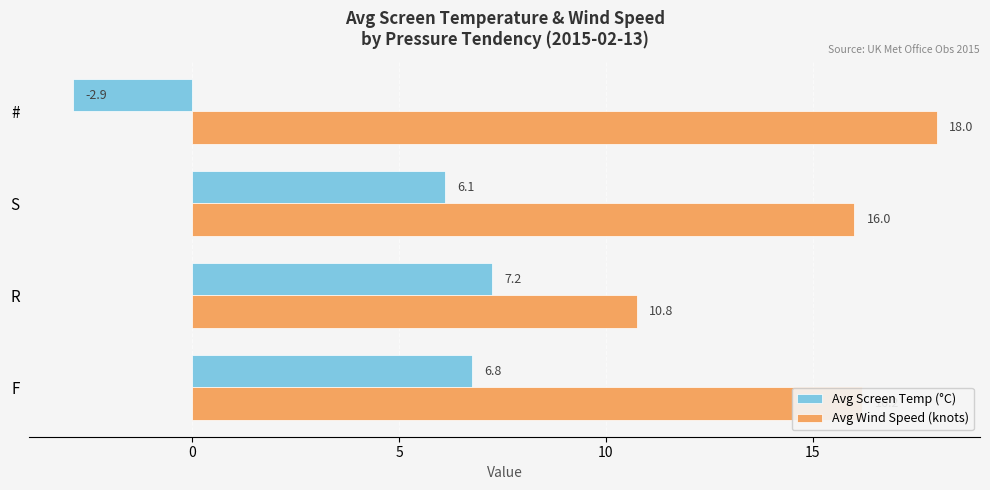

Which series has the widest spread of values?

Avg Screen Temp (°C)